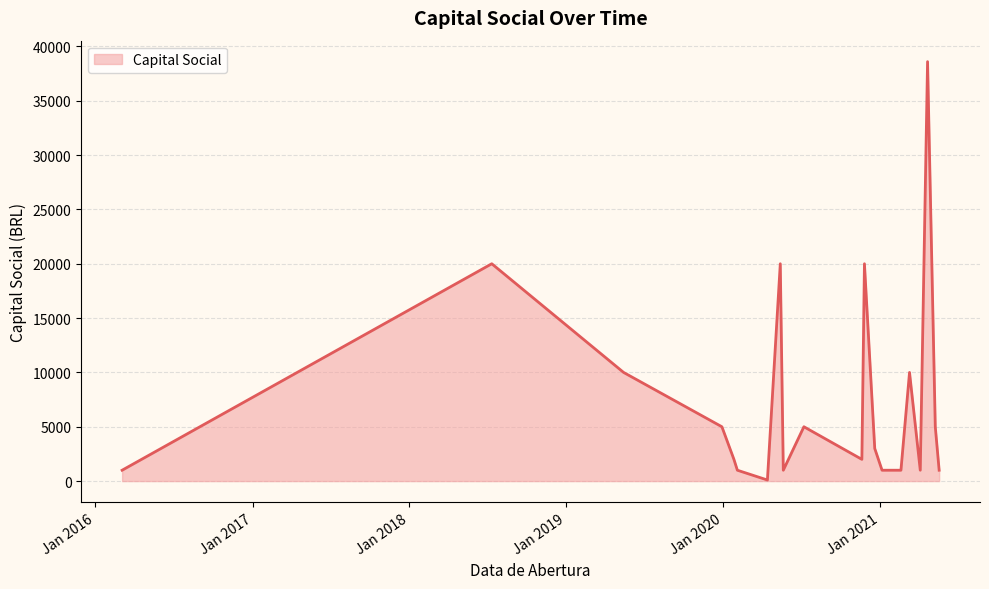

What is the greatest value displayed?

38600